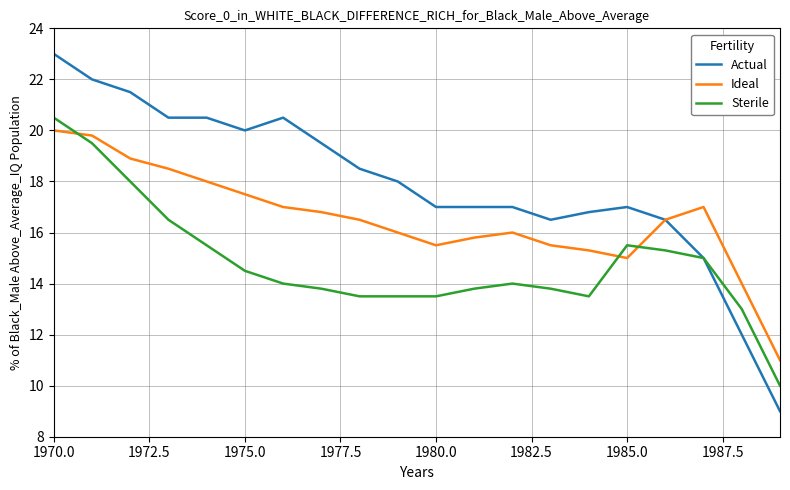

Which series has the widest spread of values?

Actual